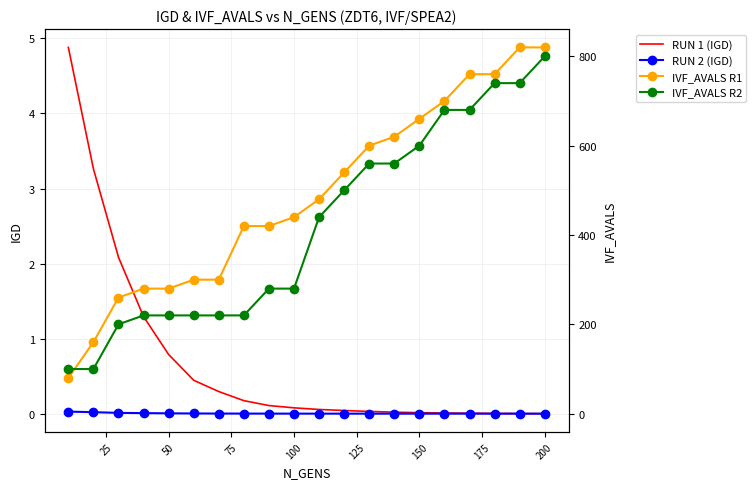

True or false: IVF_AVALS R2 has more than 1 points higher than both neighbors.

False